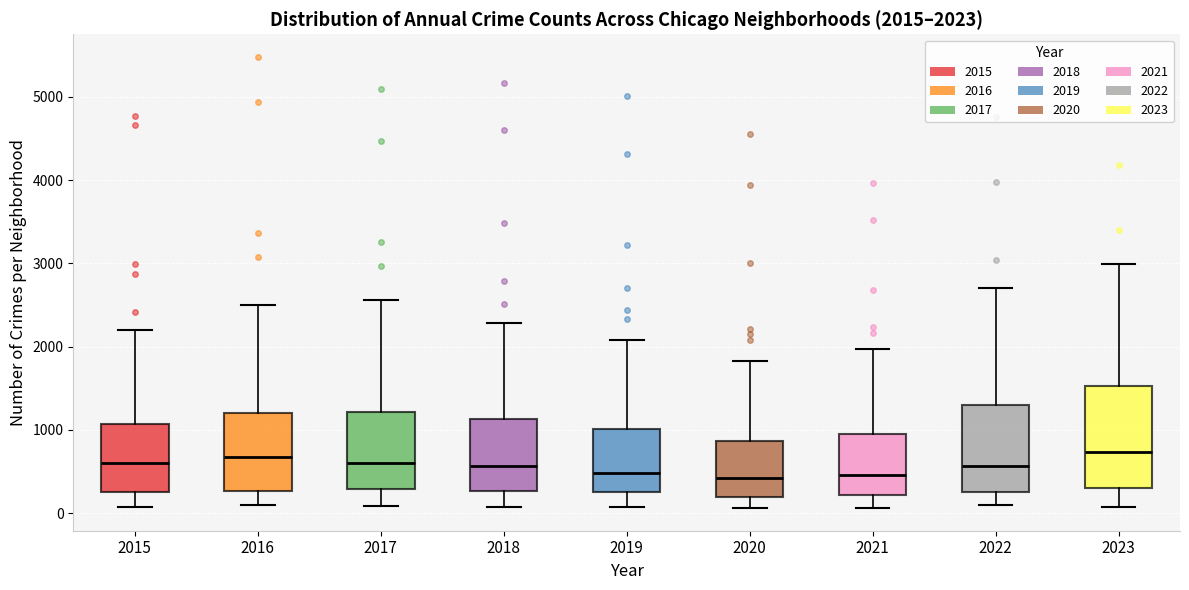

Comparing the boxes themselves (not the whiskers), which one is the tallest?

2023